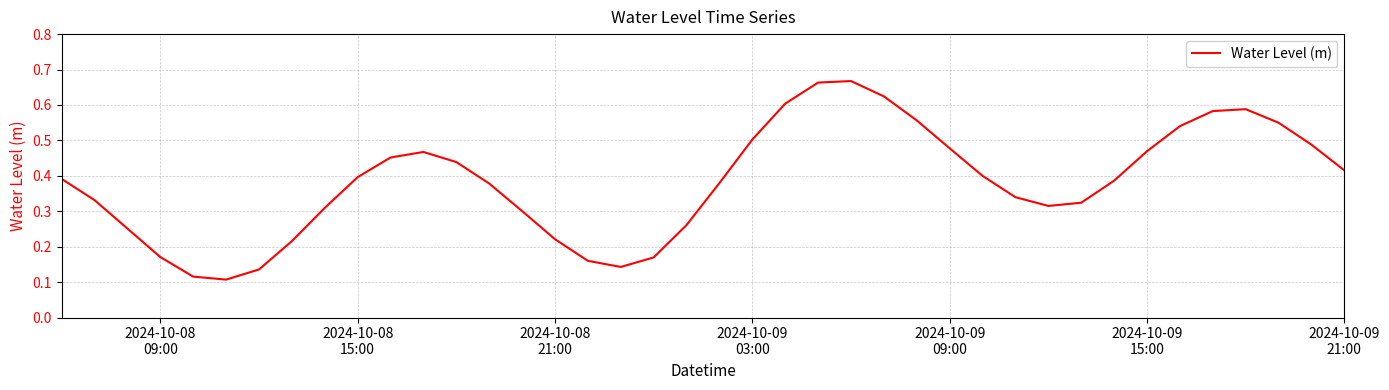

Does the chart display data point markers on the line(s)?

No